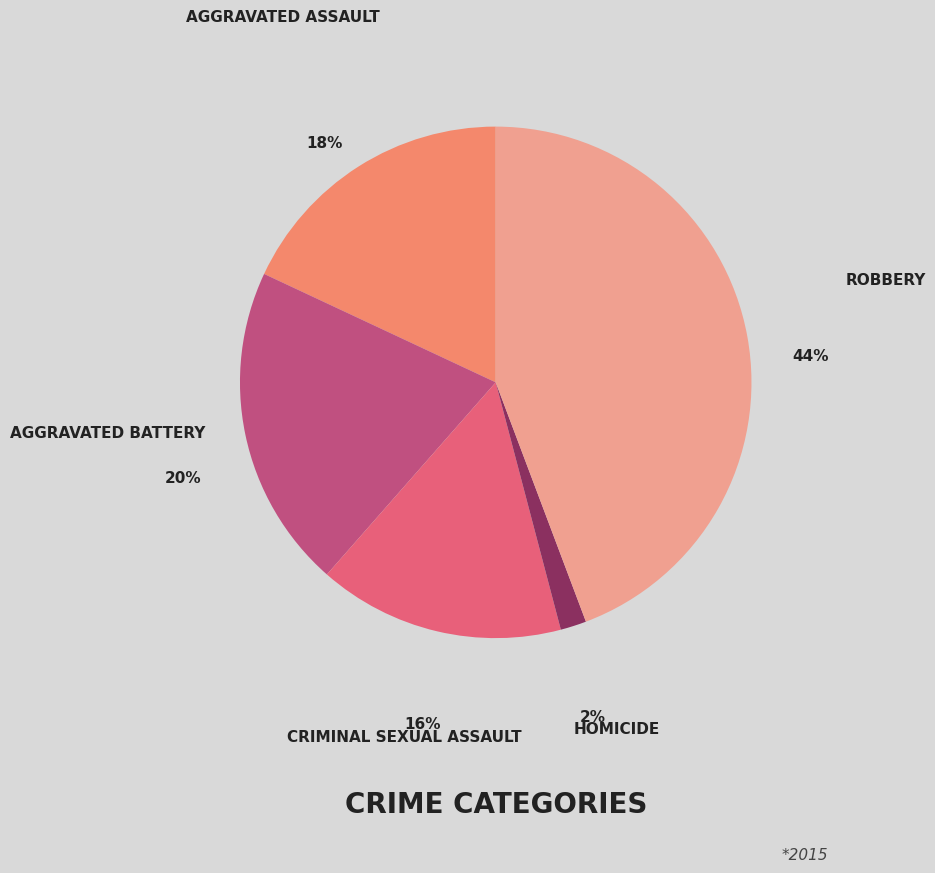

To the nearest percent, what is the average slice percentage?

20%